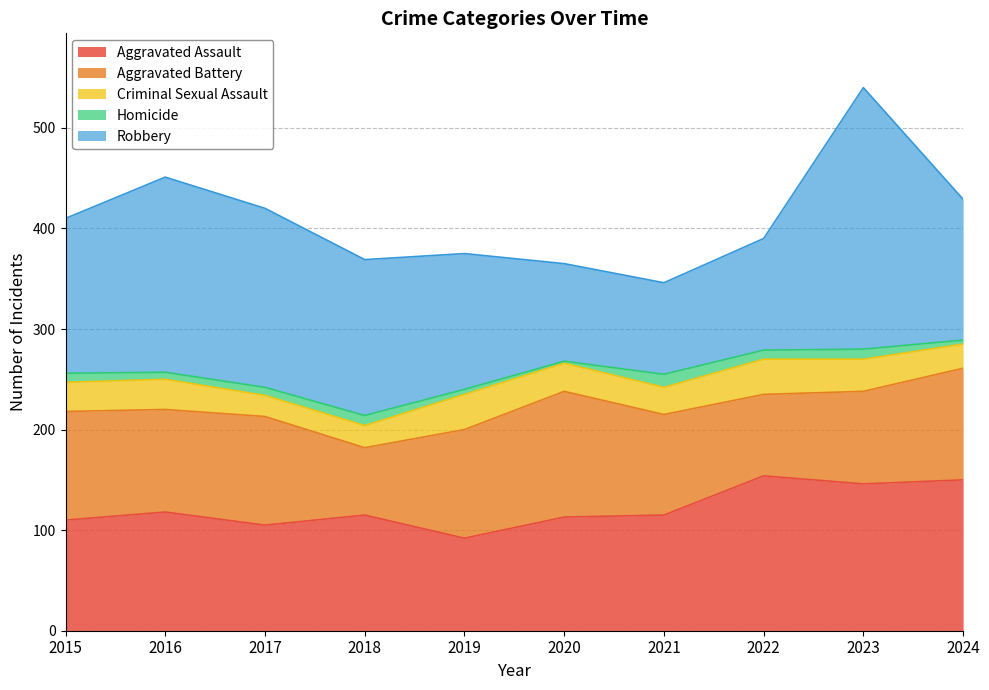

What is the spread (max minus min) of values at 2019?

130